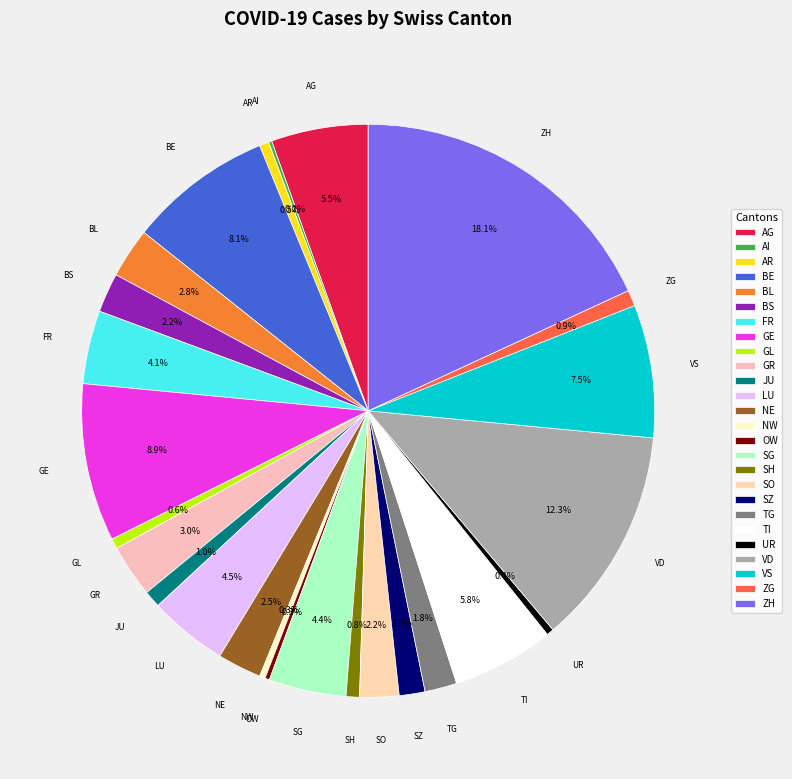

To the nearest percent, what is the average slice percentage?

4%